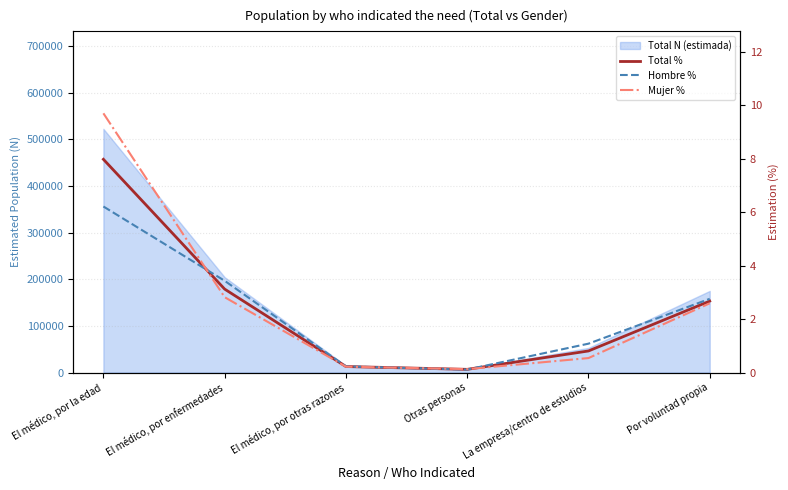

Which category has the highest value in the Mujer % series?

El médico, por la edad